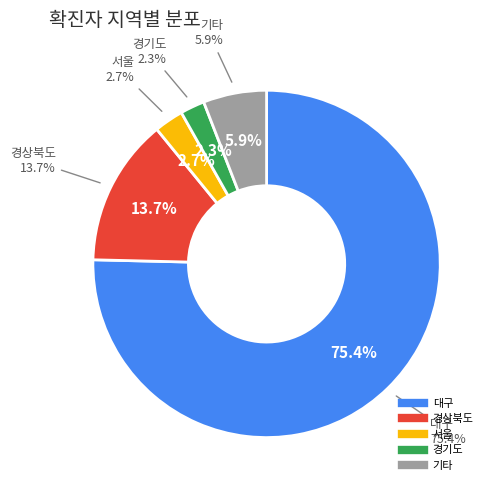

Is the sum of 경기도 and 인천 greater than half?

No